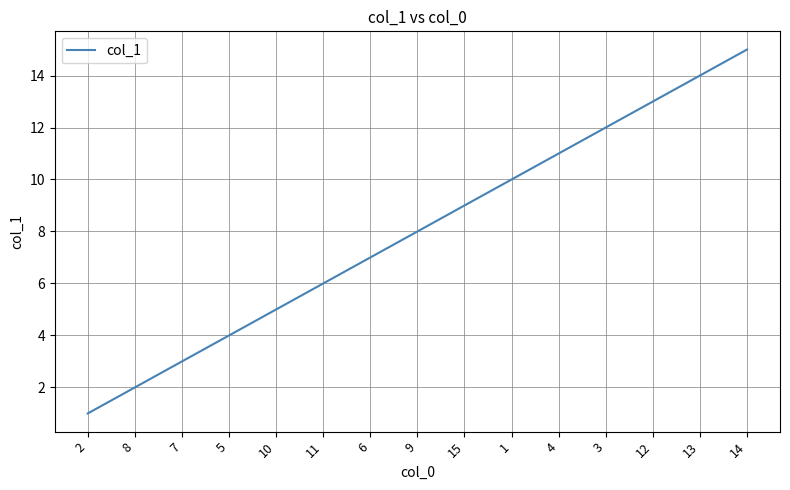

What is the sum of the values at 15 and 14?

24